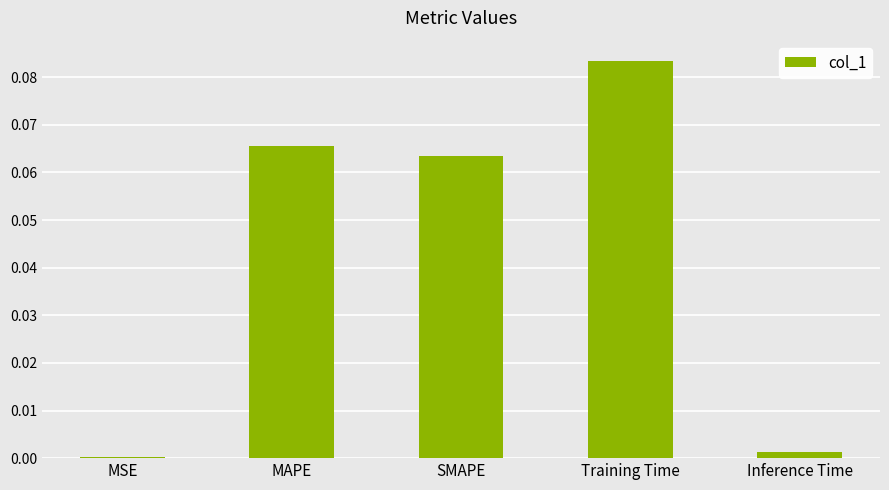

The chart shows a value of 0.0 at MAPE. True or false?

False